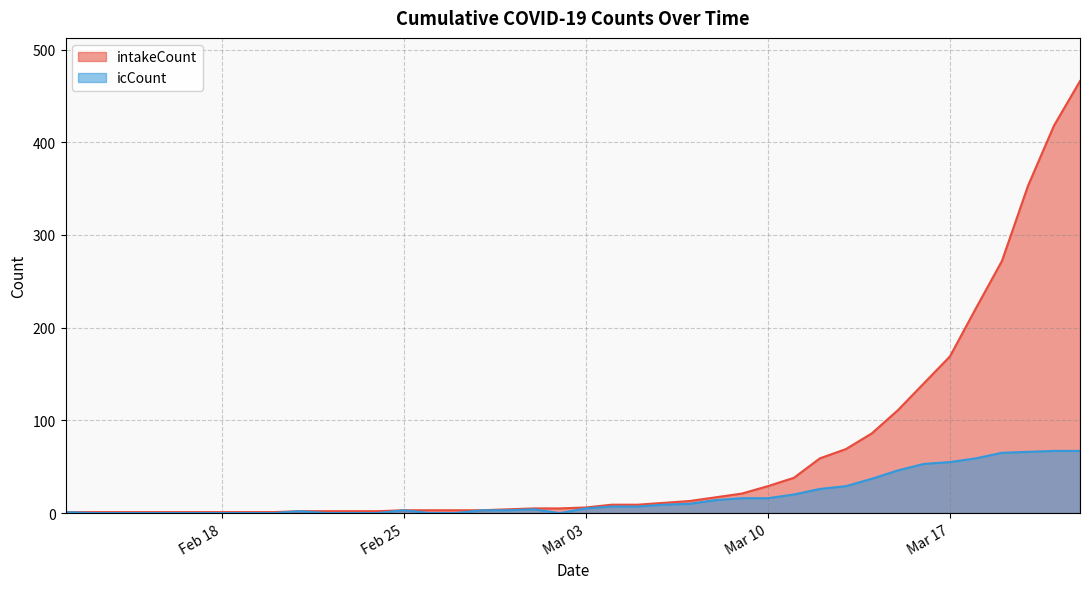

What is the total value across all series at 2020-03-21?

485